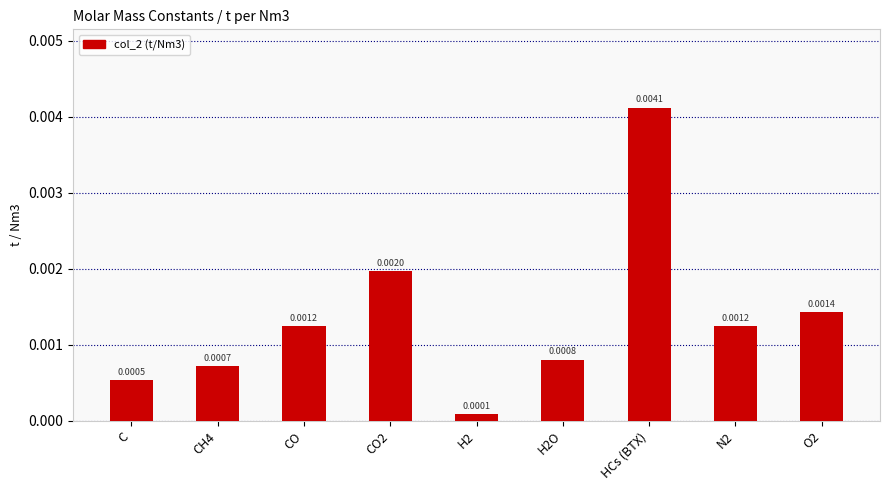

Between HCs (BTX) and H2, which is larger?

HCs (BTX)